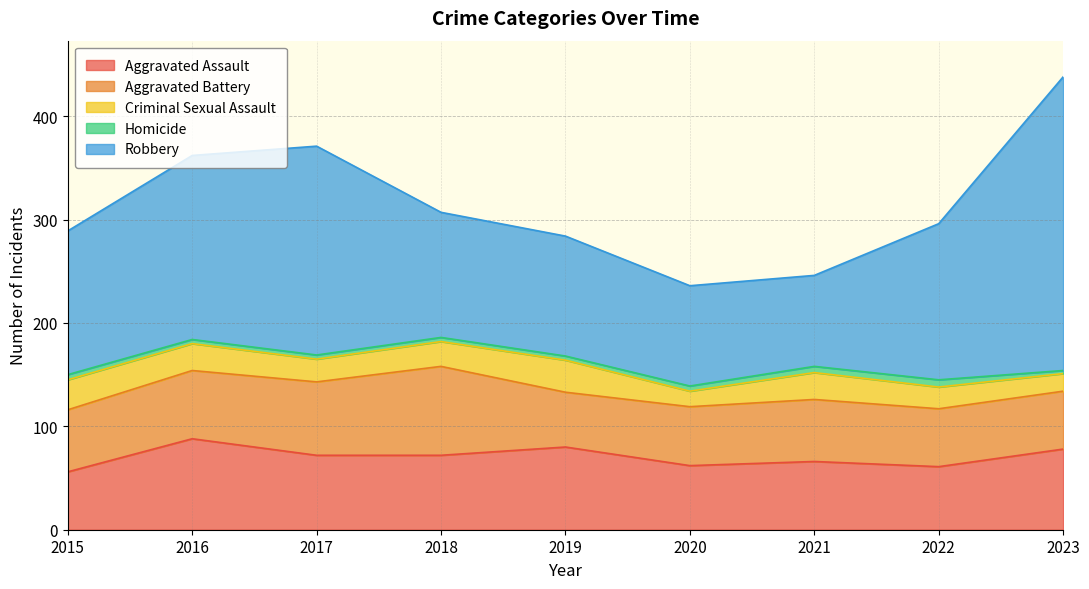

True or false: Aggravated Battery and Homicide cross at least once.

False